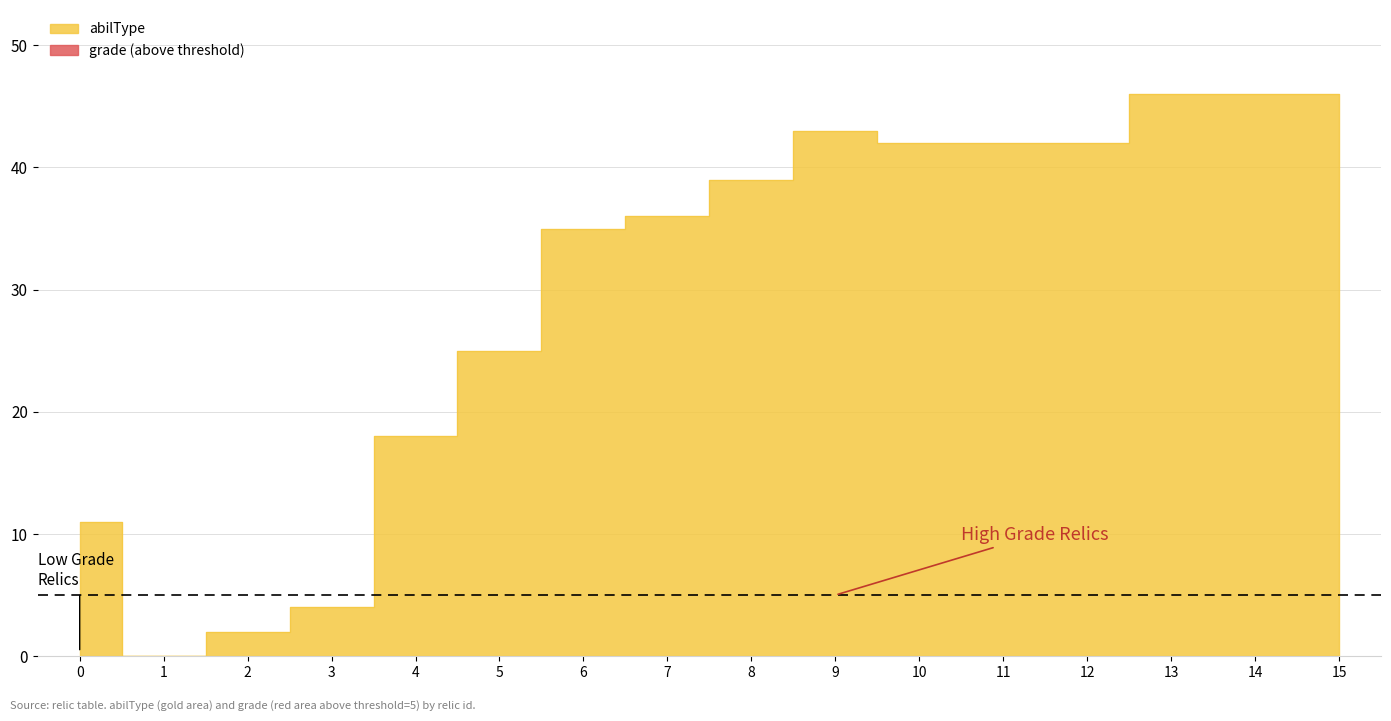

True or false: the data shows 35 at 6.

True